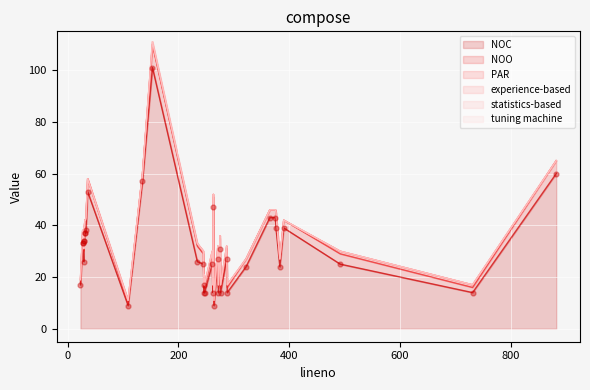

What are all the series names shown in the legend?

NOC, NOO, PAR, experience-based, statistics-based, tuning machine